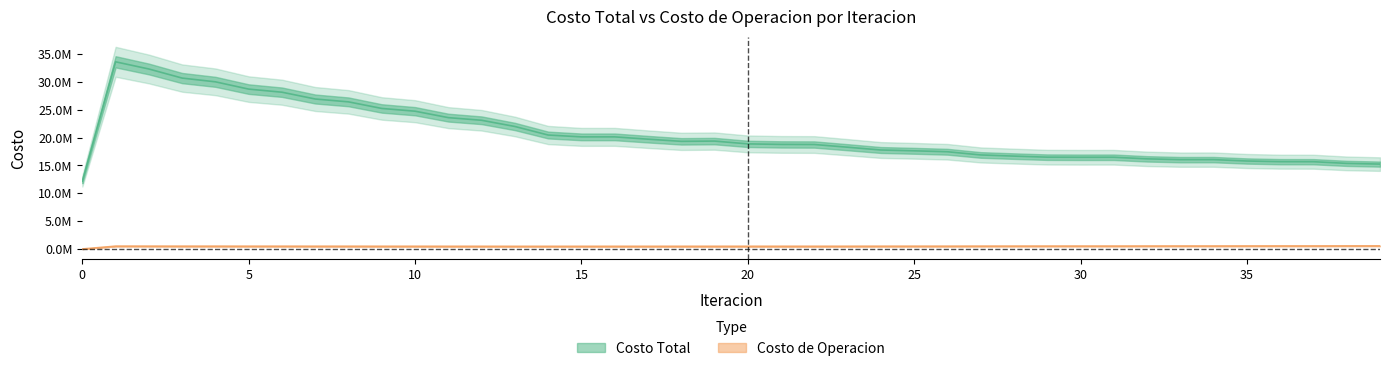

What is the greatest value displayed?

33617753.4